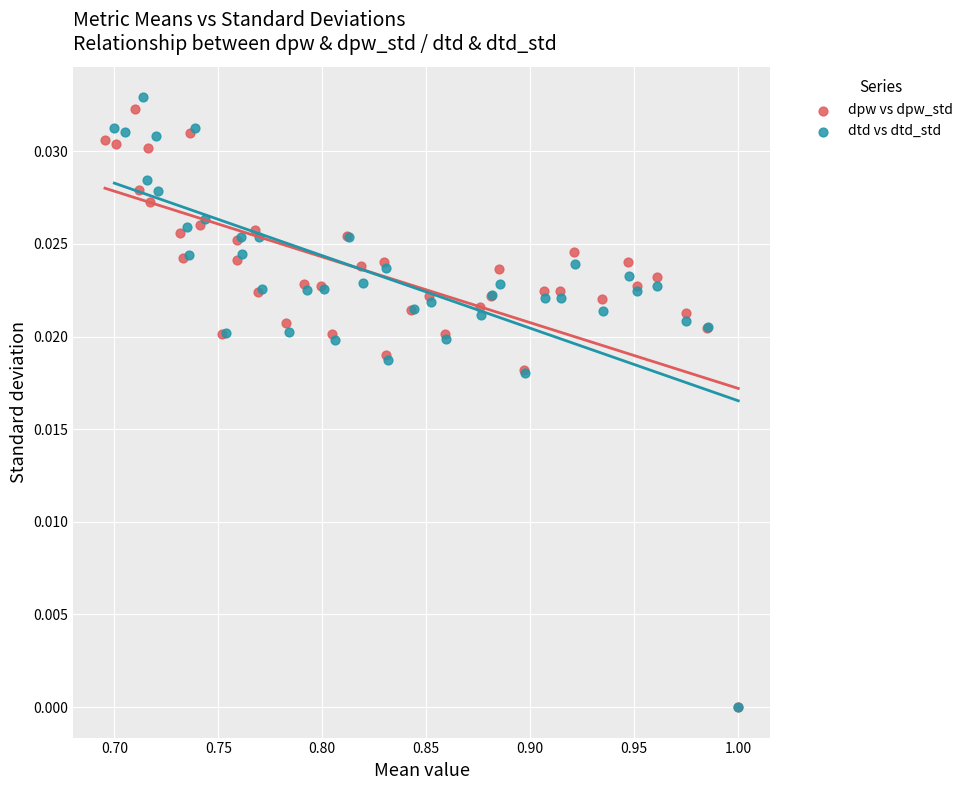

Which series has the largest Y range (max minus min)?

dtd vs dtd_std